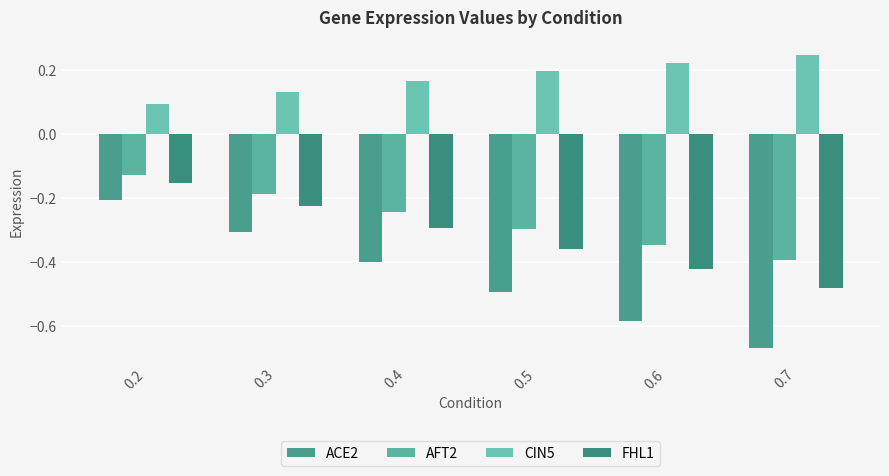

True or false: AFT2 has a value of -0.2 at 0.4.

True